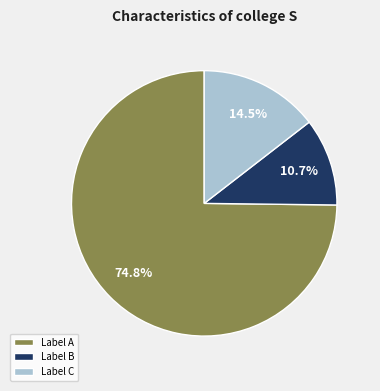

Count the number of slices in the pie.

3